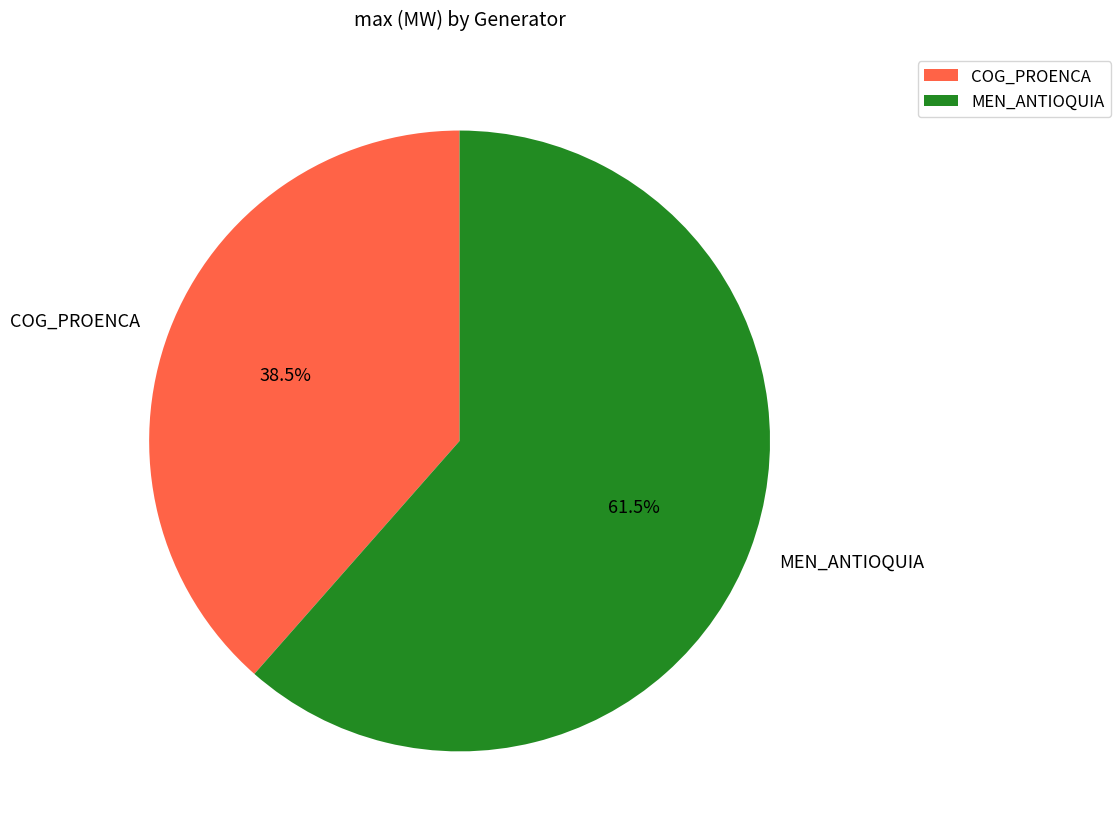

Rank the categories by value from highest to lowest.

MEN_ANTIOQUIA, COG_PROENCA